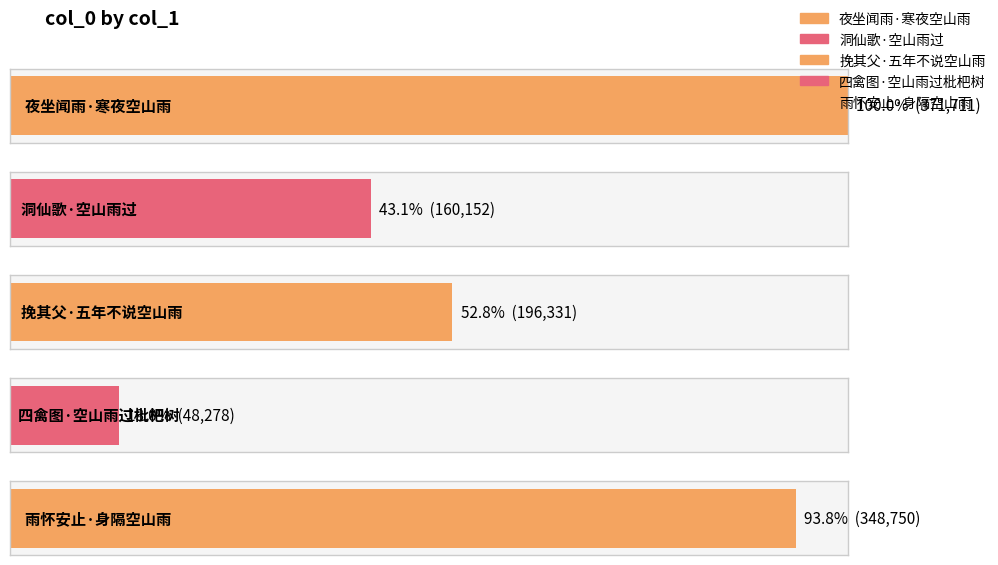

List the labels in order of value, smallest first.

四禽图·空山雨过枇杷树, 洞仙歌·空山雨过, 挽其父·五年不说空山雨, 雨怀安止·身隔空山雨, 夜坐闻雨·寒夜空山雨